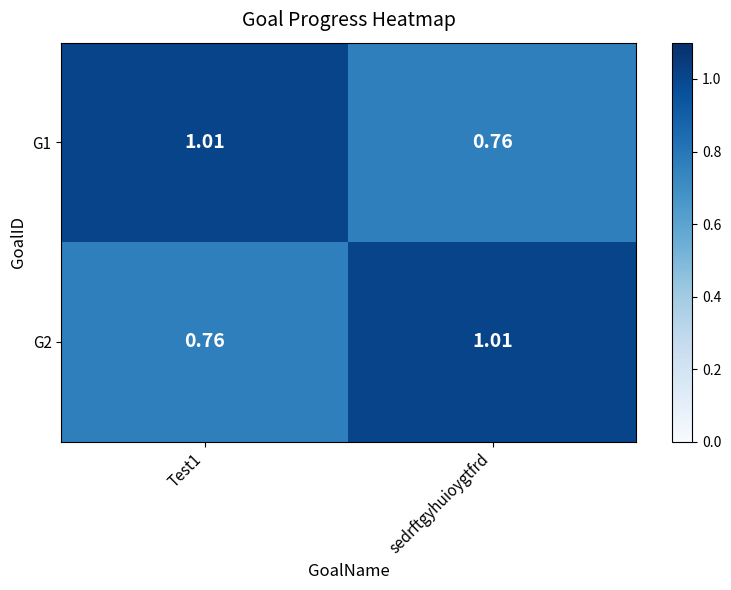

At Test1, list the series in order from smallest to largest.

G2, G1